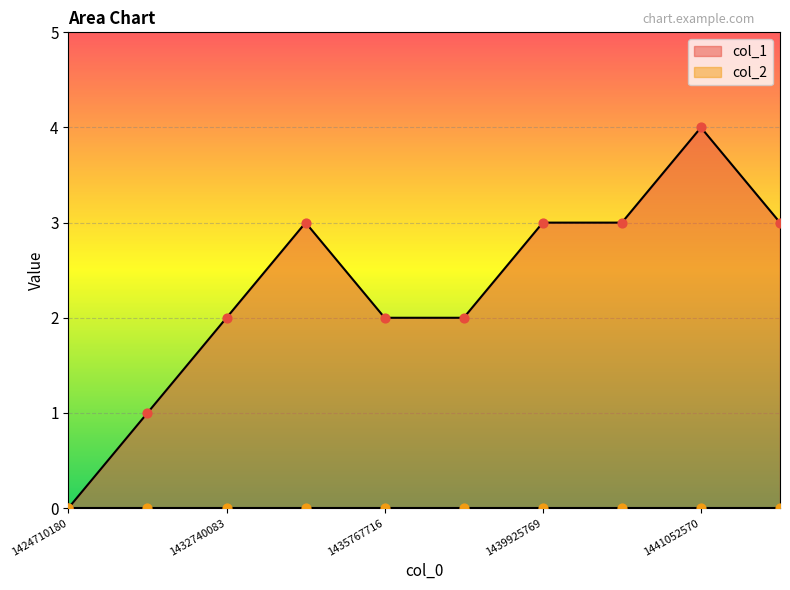

What is the change in value from 1429035747 to 1435674130?

+2